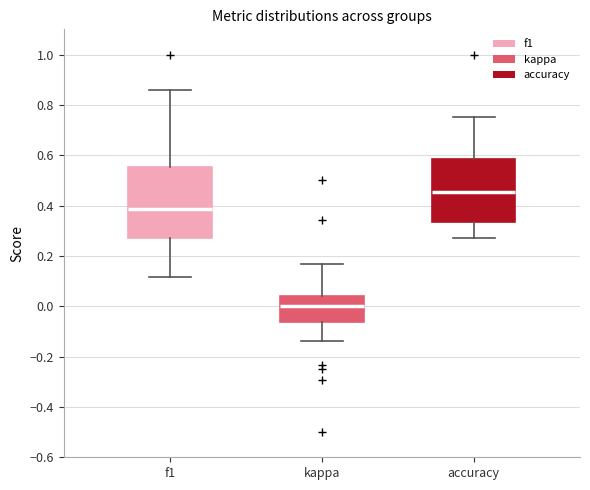

Reading left to right, transcribe this box plot: for each box, give where its median line is, the range the box spans, and where its two whiskers end, as read against the y-axis. The values are not printed on the chart, so give them approximately, as read against the axis.

f1: median 0.38, box 0.28 to 0.56, whiskers 0.12 to 0.86
kappa: median 0.00, box -0.06 to 0.04, whiskers -0.14 to 0.16
accuracy: median 0.46, box 0.34 to 0.58, whiskers 0.28 to 0.76